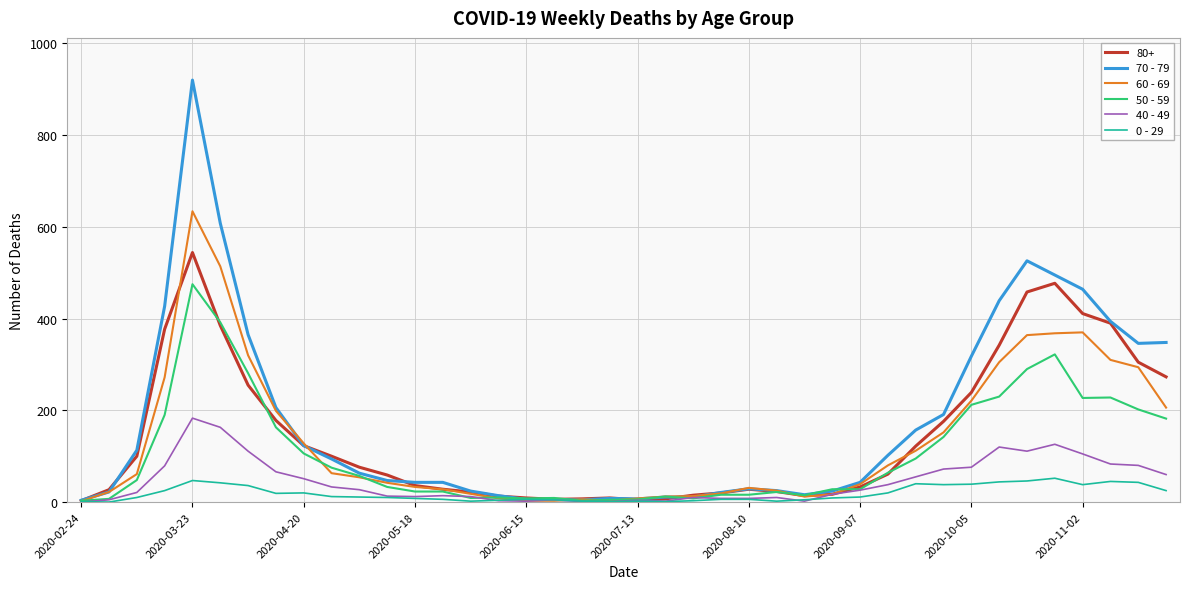

Which series has the widest spread of values?

70 - 79